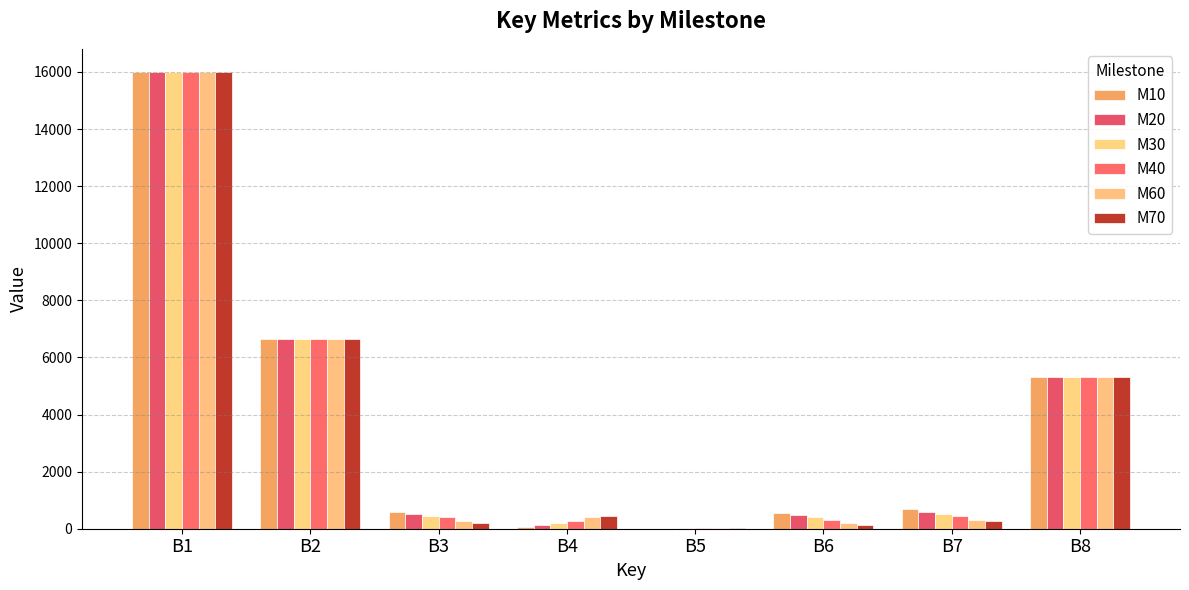

How many values in the M70 series exceed 458?

4